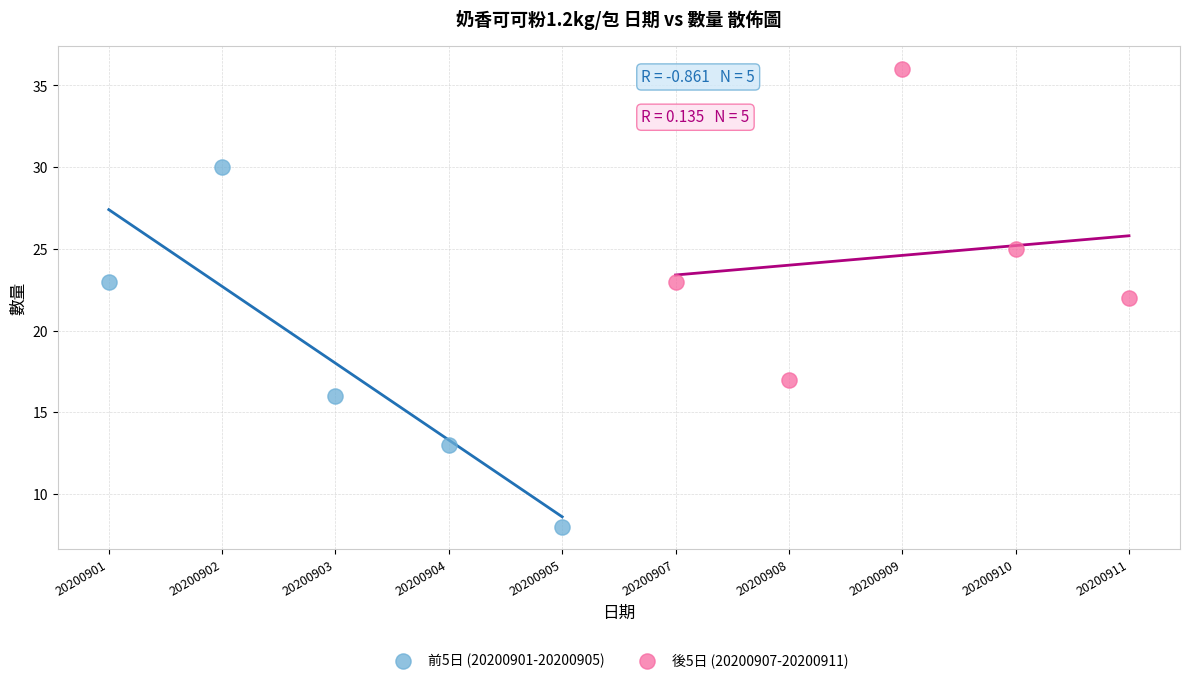

Which series contains the lowest Y value?

前5日 (20200901-20200905)